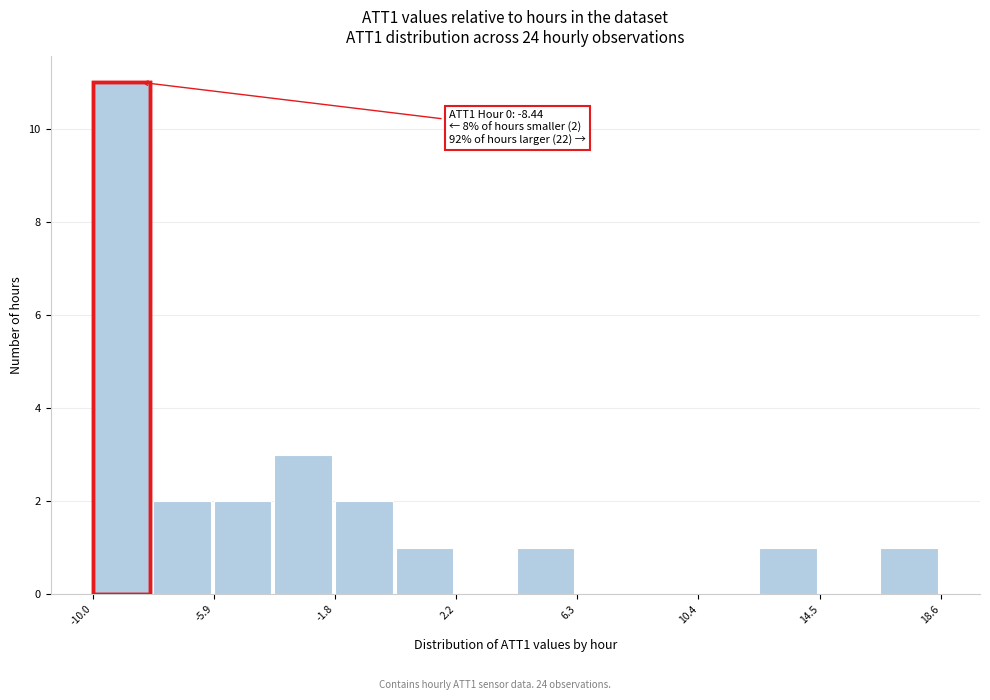

Over which range of the x-axis is the bar tallest?

-10.0 to -8.0